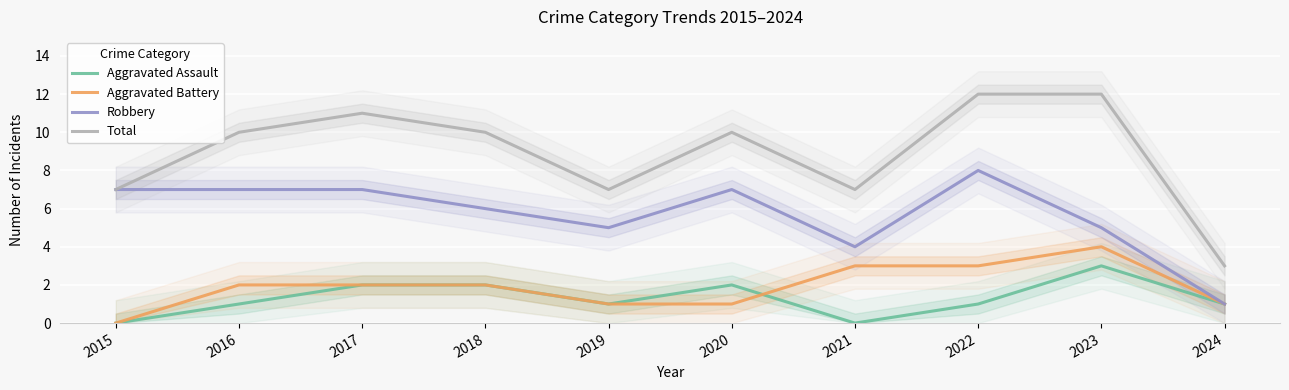

Reading right to left, what are all the values shown in this chart?

Aggravated Assault: 2024=1	2023=3	2022=1	2021=0	2020=2	2019=1	2018=2	2017=2	2016=1	2015=0
Aggravated Battery: 2024=1	2023=4	2022=3	2021=3	2020=1	2019=1	2018=2	2017=2	2016=2	2015=0
Robbery: 2024=1	2023=5	2022=8	2021=4	2020=7	2019=5	2018=6	2017=7	2016=7	2015=7
Total: 2024=3	2023=12	2022=12	2021=7	2020=10	2019=7	2018=10	2017=11	2016=10	2015=7